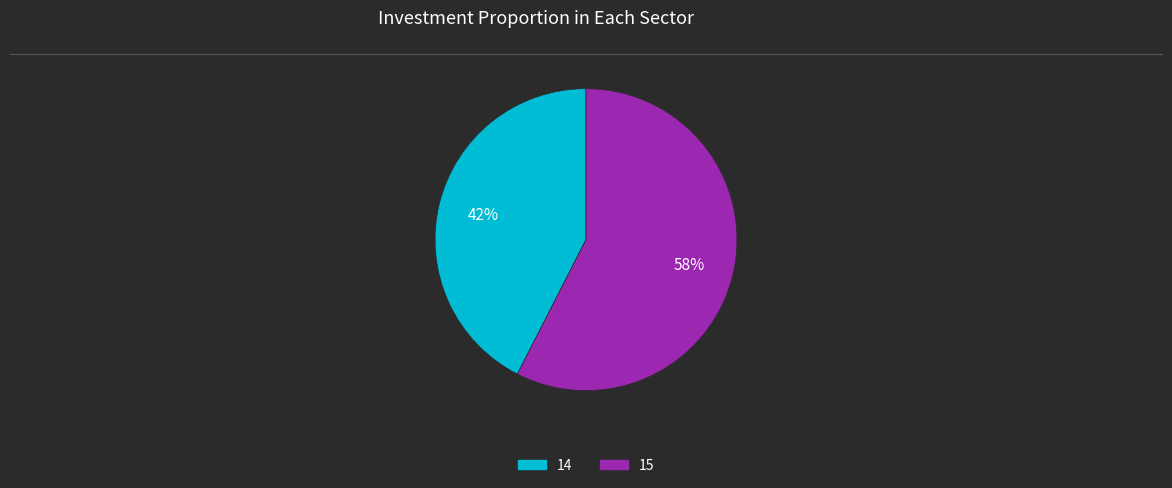

Do 14 and 15 together represent more than half of the pie?

Yes